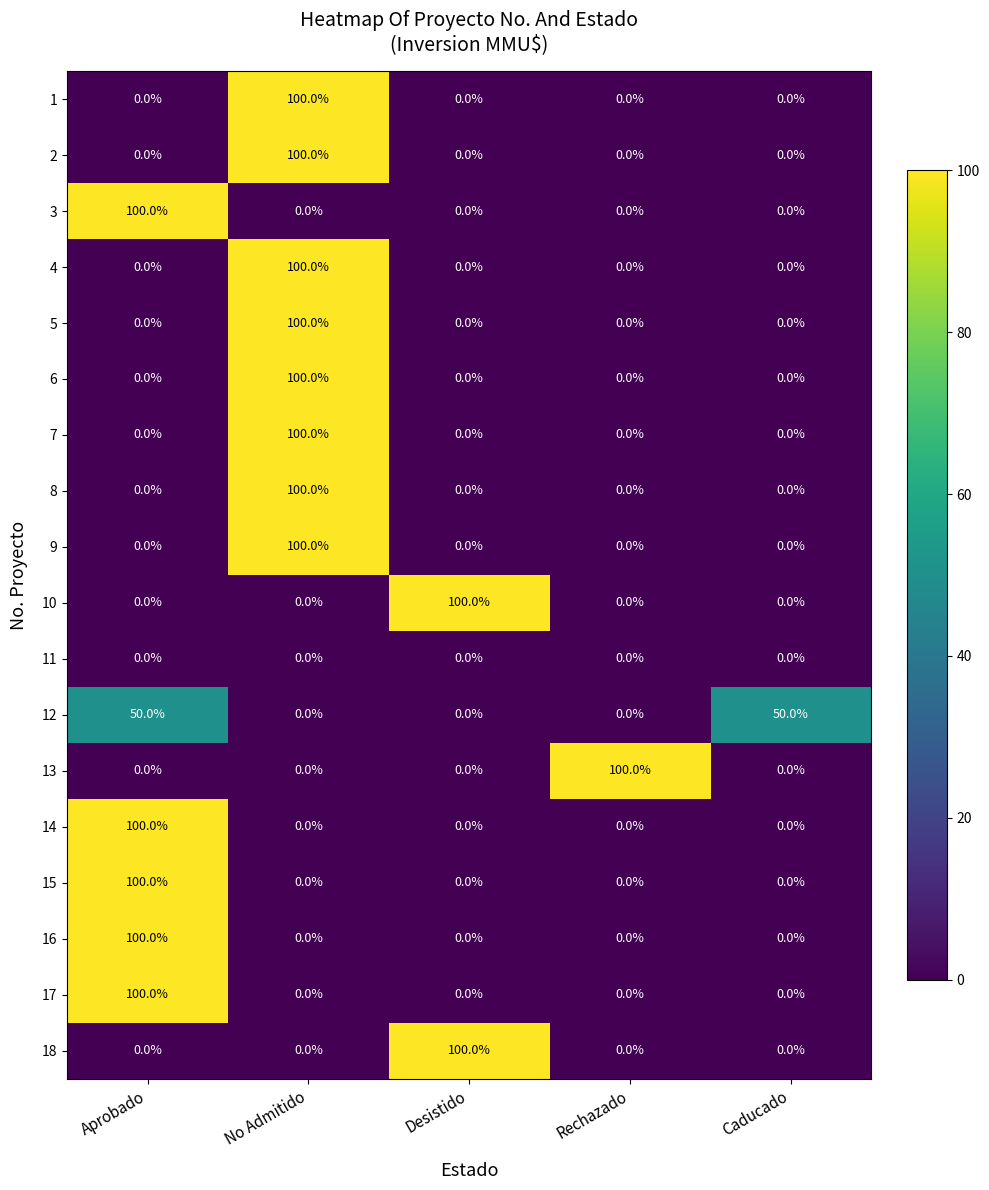

How many distinct data groups are displayed?

18